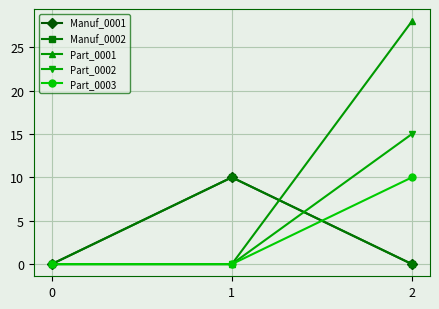

What is the sum of all Manuf_0001 values?

10